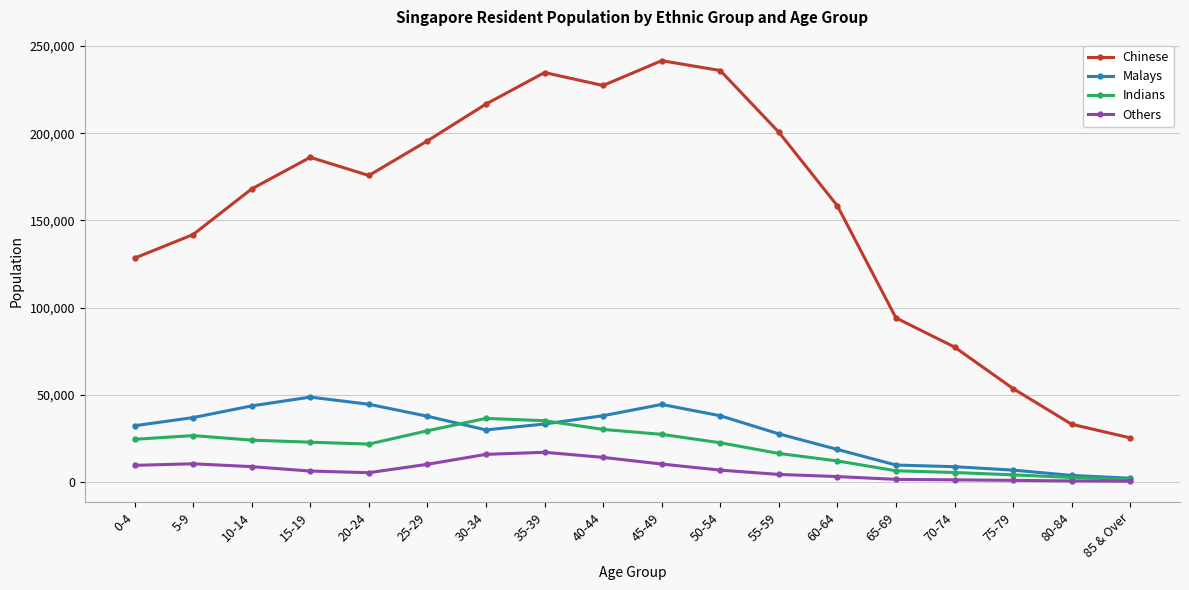

Is this an area chart (filled region under the line)?

No